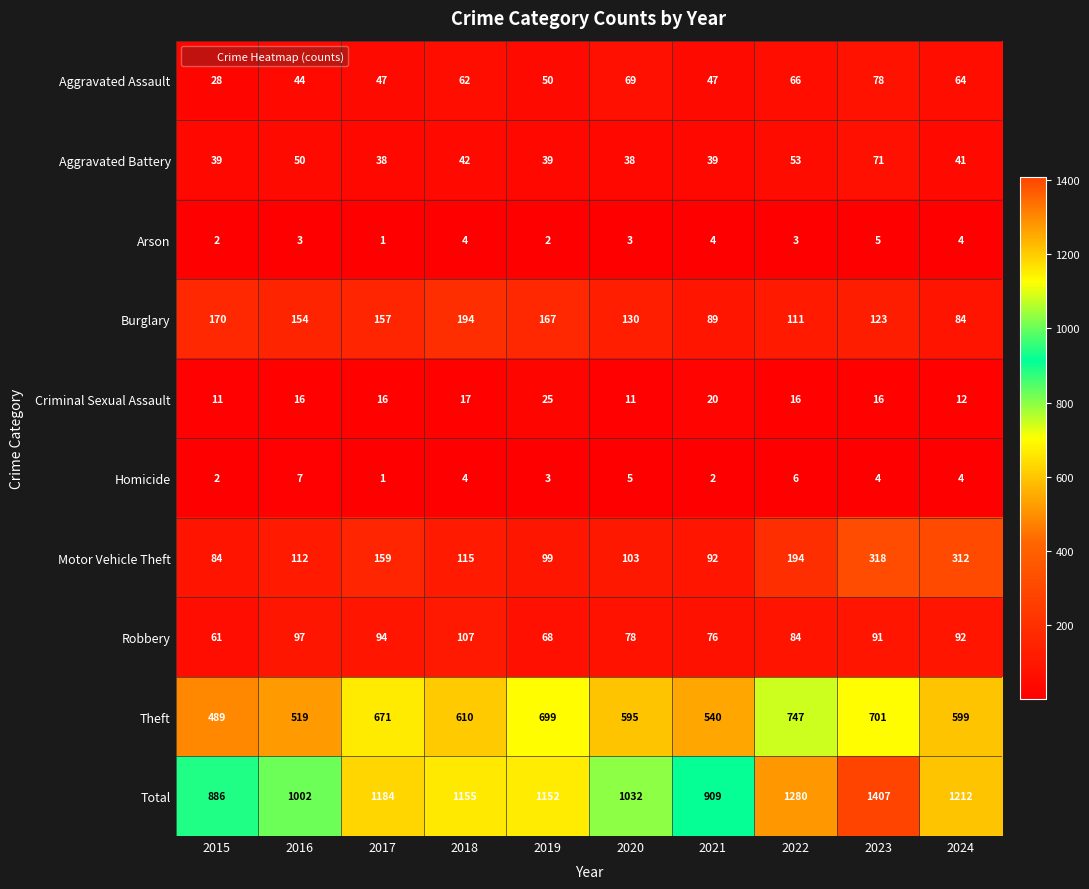

Which series changed the most between 2016 and 2017?

Total